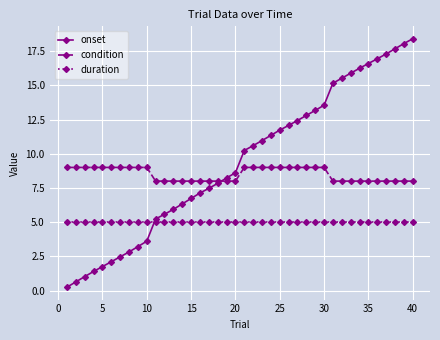

Which series has the widest spread of values?

onset